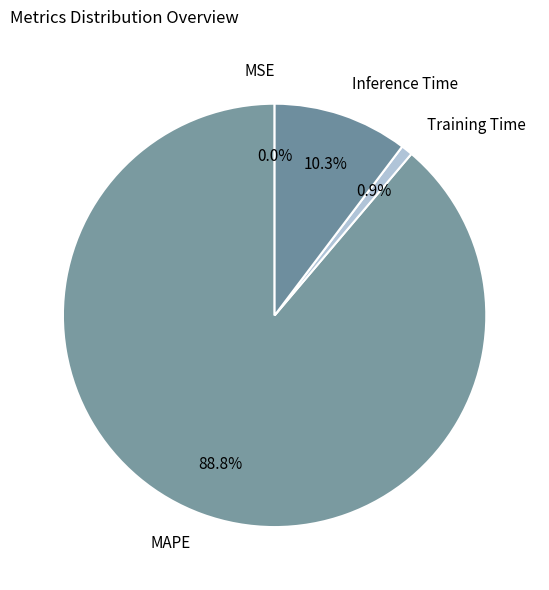

What portion of the pie excludes MAPE?

11.2%